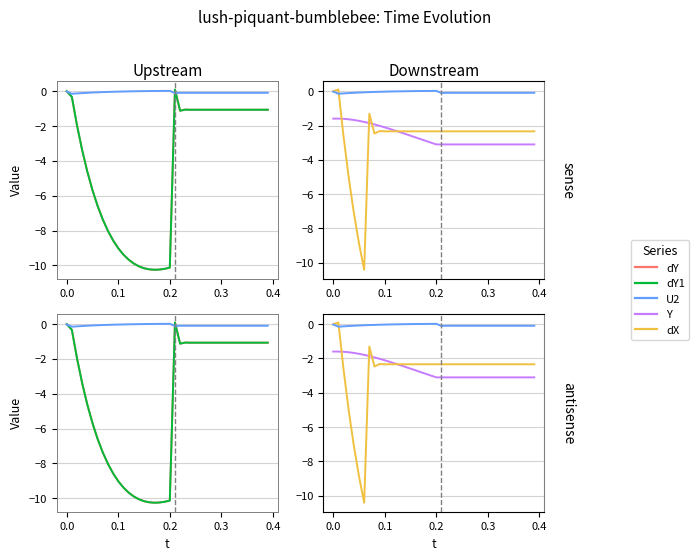

What is the total value across all series at 0.3?

-7.7